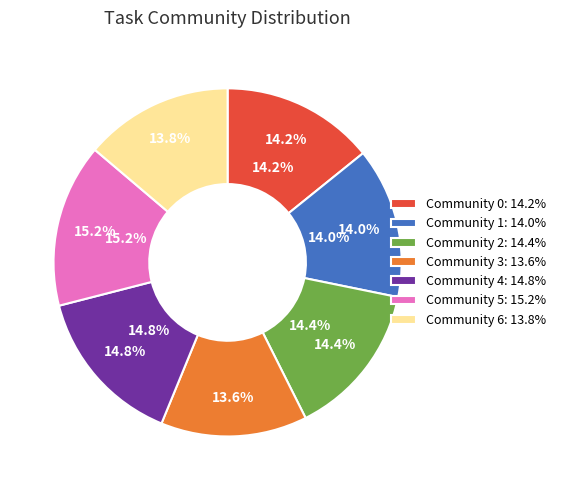

What is the total percentage of Community 3 and Community 2?

28.0%